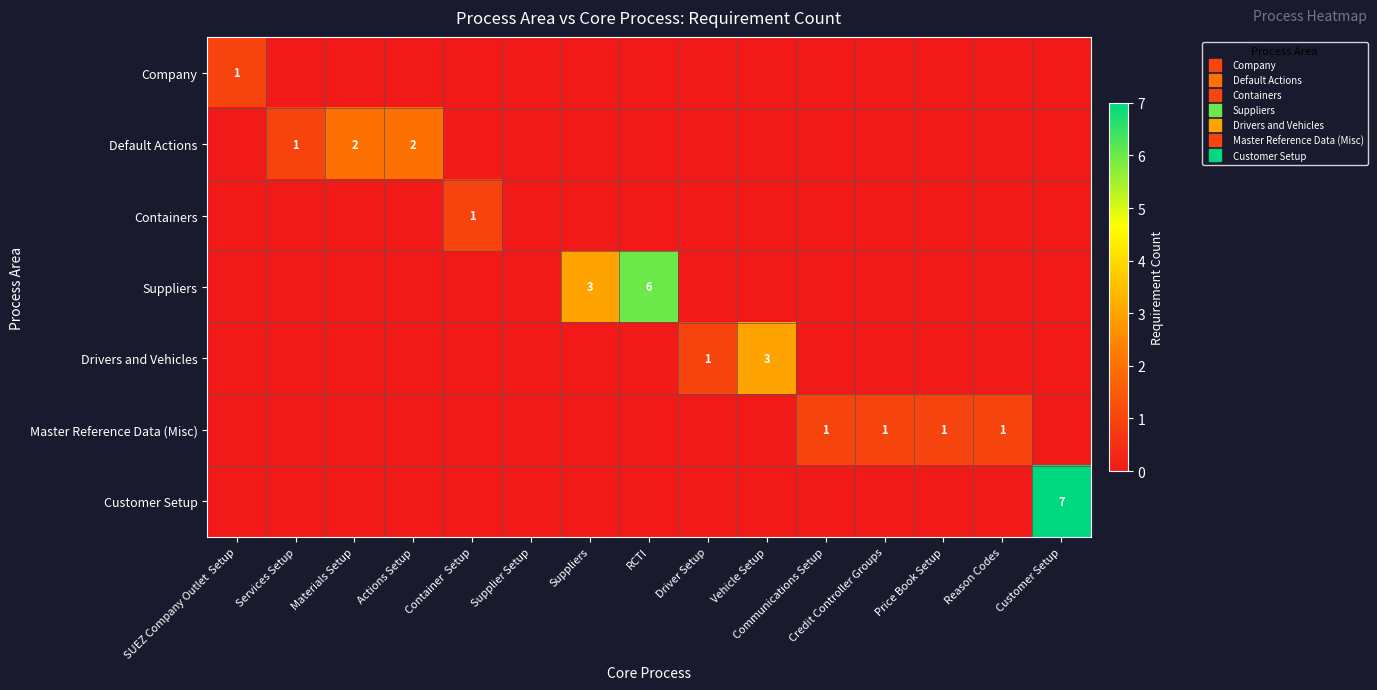

At which category is the sum across all series the highest?

Customer Setup